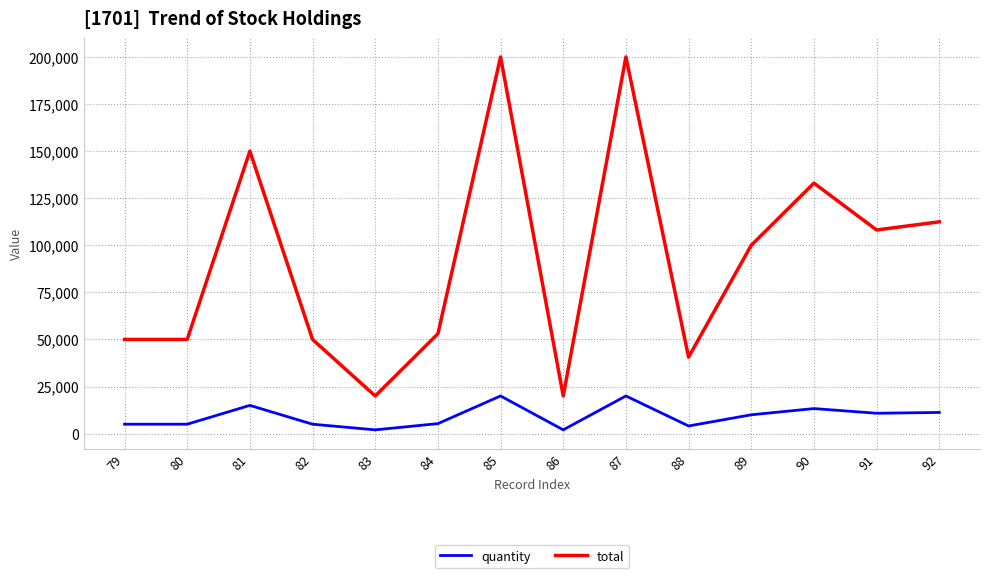

What is the highest value of the quantity series?

20000